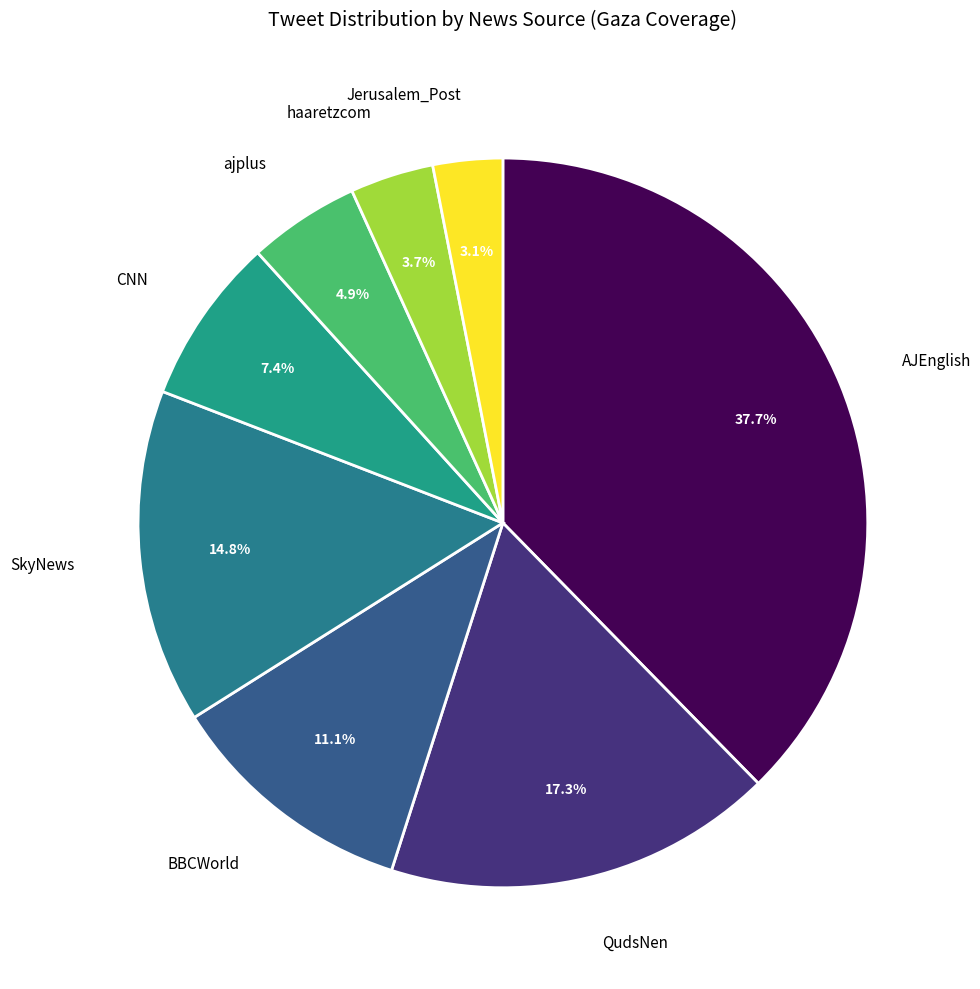

How many slices are in this pie chart?

8